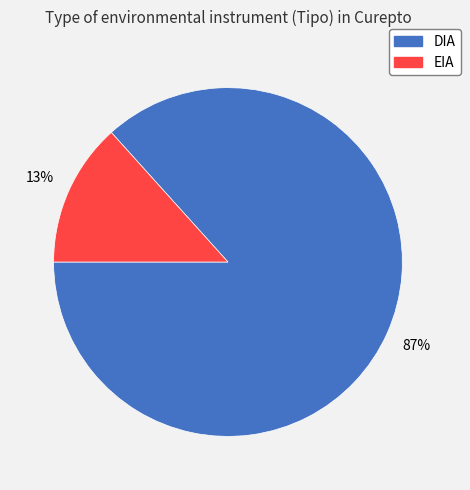

Is the sum of EIA and DIA greater than half?

Yes